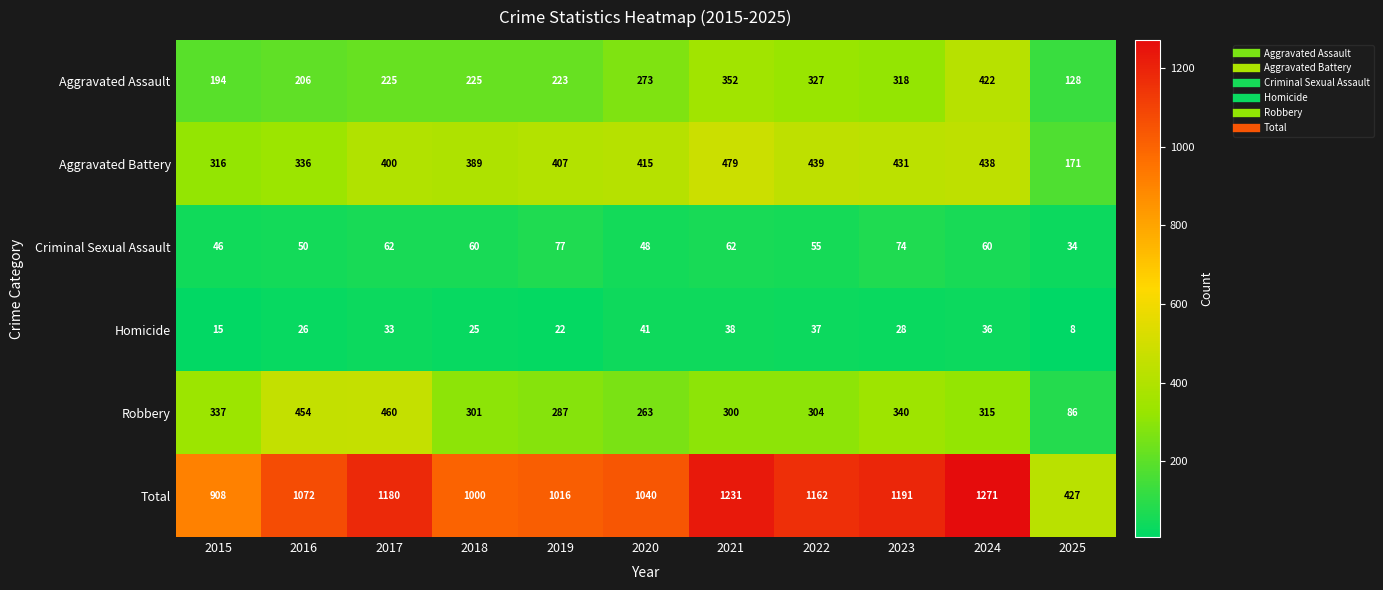

Is it true that Total equals 1231 at 2021?

True